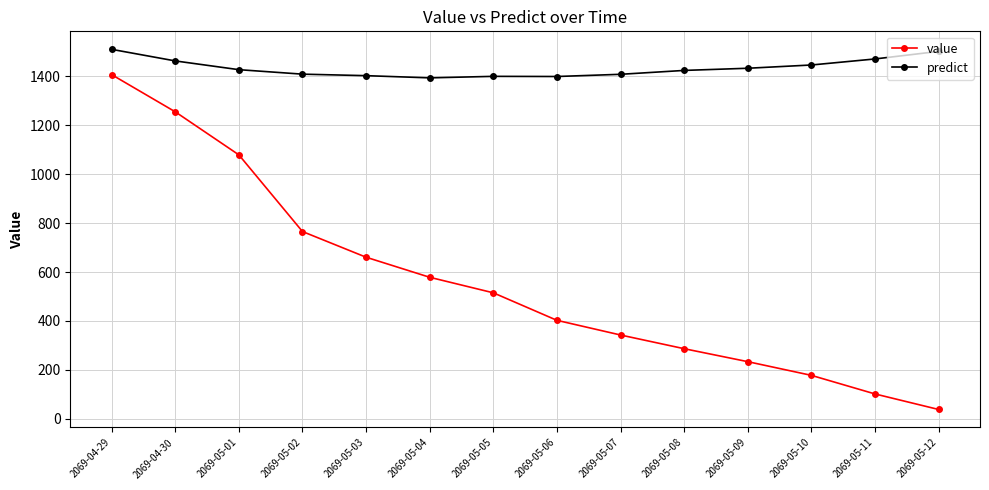

What position from the right is 2069-05-06?

7